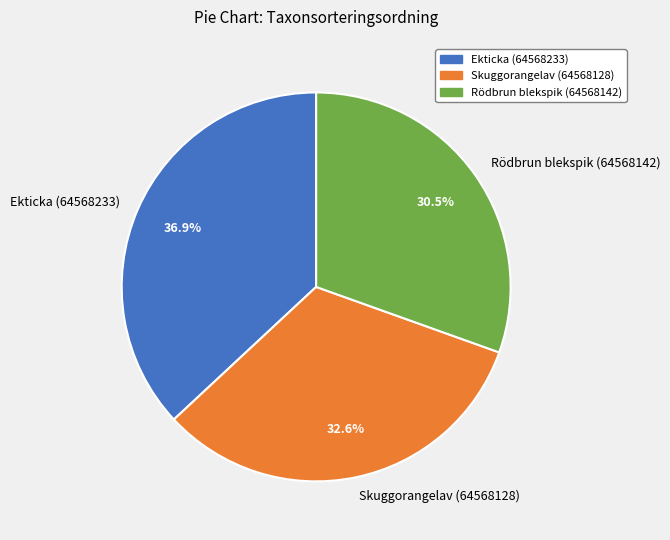

Count the number of slices in the pie.

3